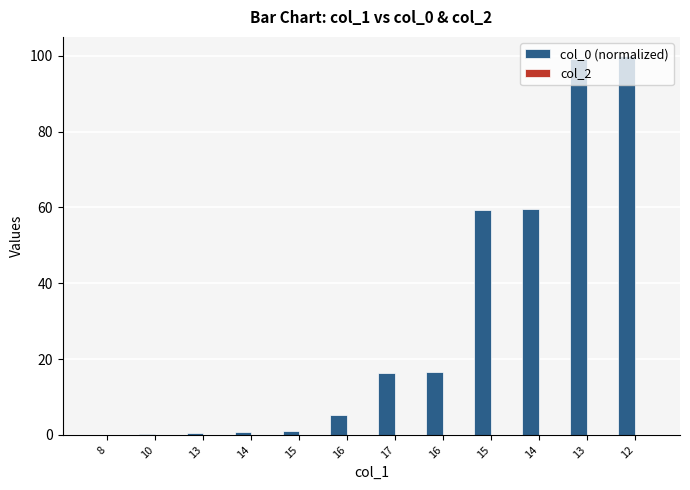

Reading left to right, list all the values displayed in this chart.

col_0 (normalized): 0.0	0.2	0.4	0.6	1.1	5.4	16.3	16.5	59.4	59.7	99.1	100.0
col_2: 0.0	0.0	0.0	0.0	0.0	0.0	0.0	0.0	0.0	0.0	0.0	0.0